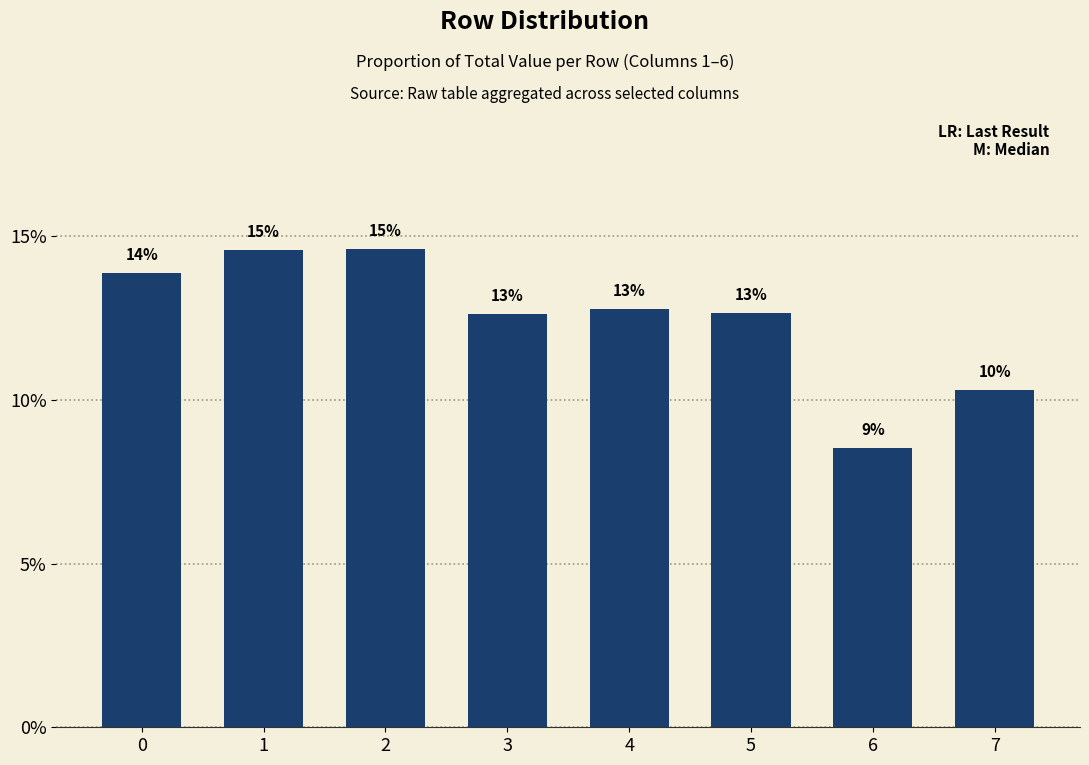

Which has a higher value, 7 or 2?

2